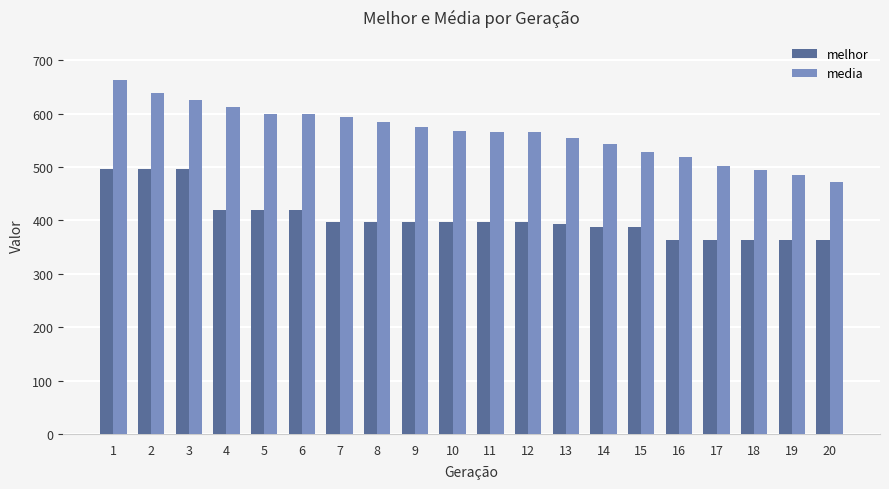

List the series in order of their overall mean, lowest first.

melhor, media